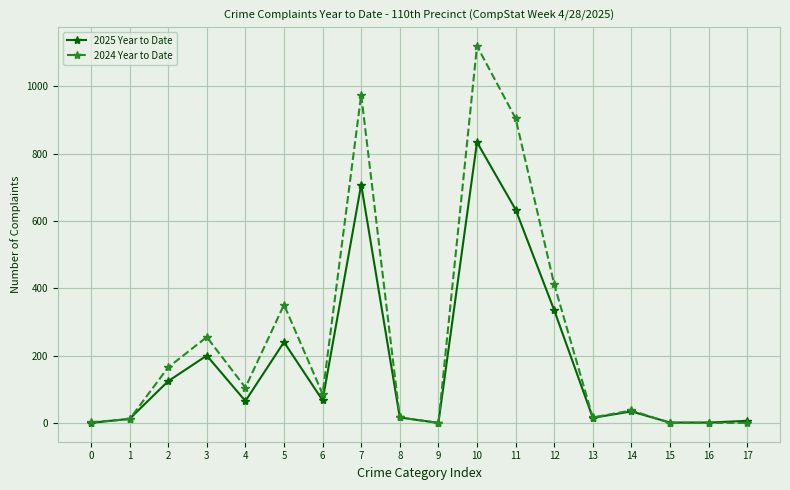

What is the sum of all 2025 Year to Date values?

3292